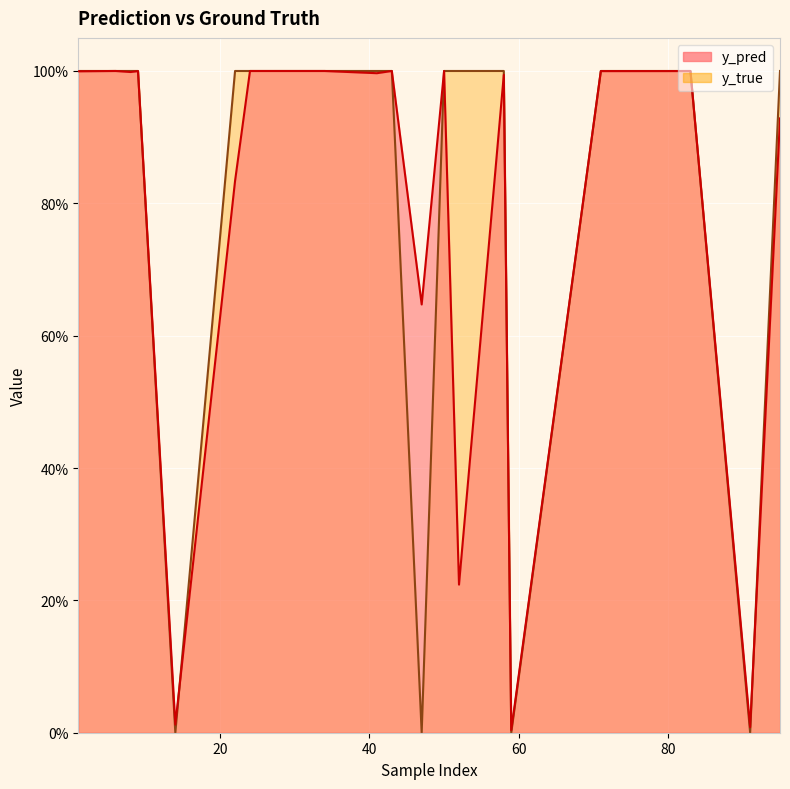

What are all the series names shown in the legend?

y_pred, y_true